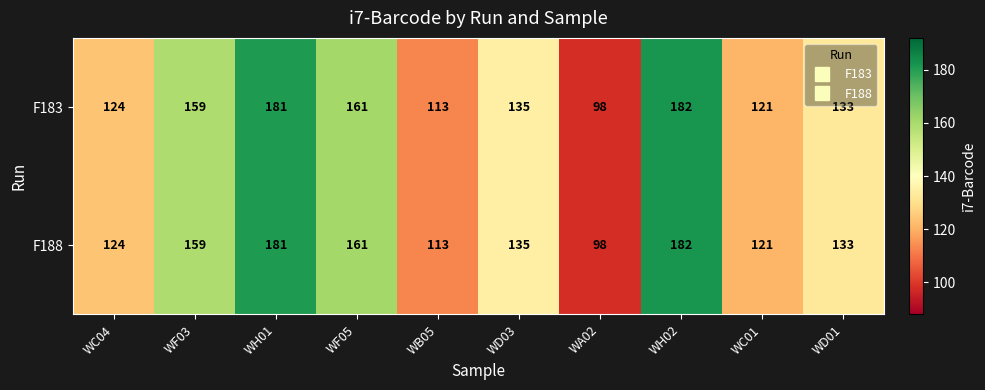

At which category is the sum across all series the highest?

WH02